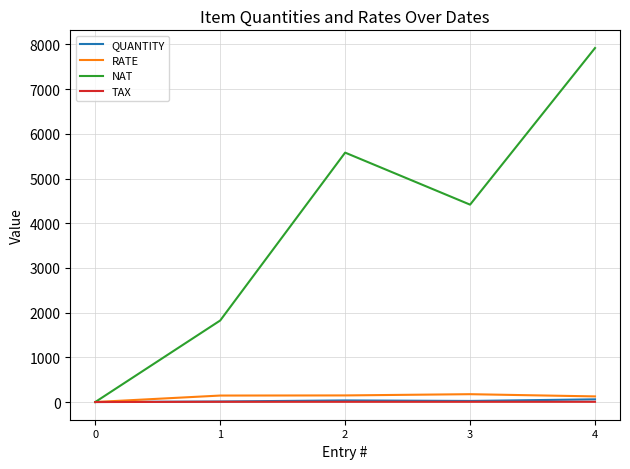

What is the highest value of the RATE series?

175.2